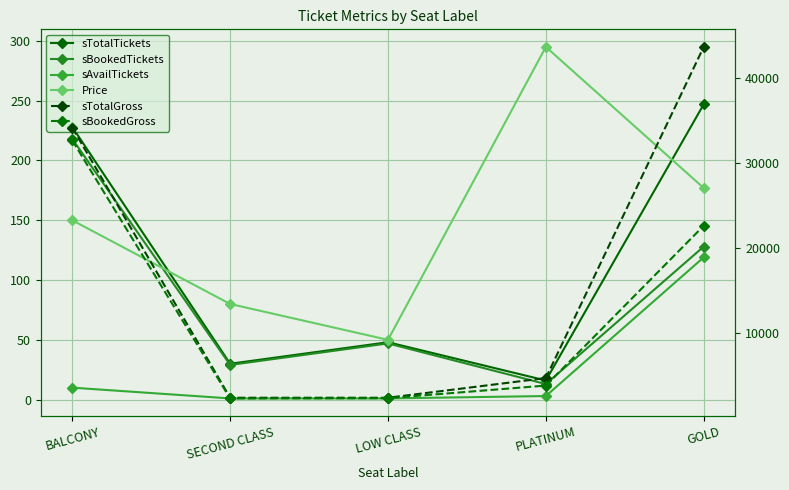

True or false: sAvailTickets has a value of 119 at GOLD.

True